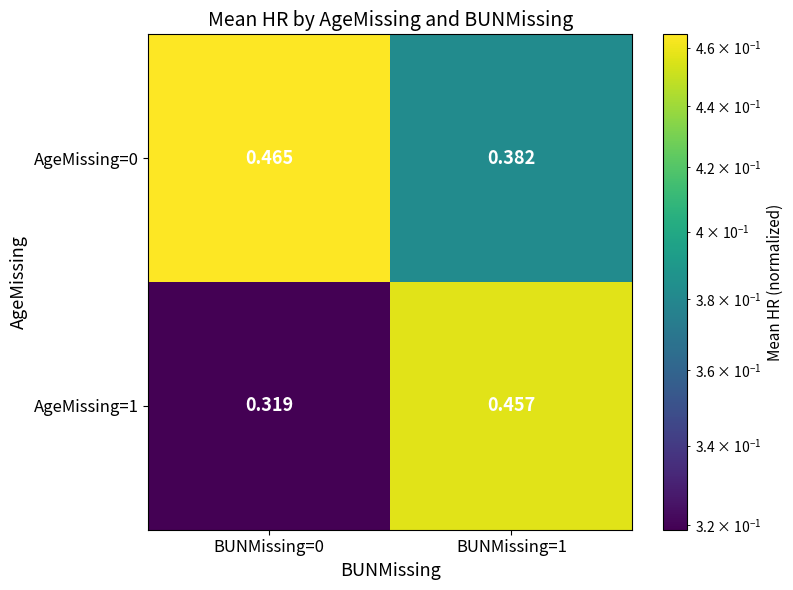

How many data points does each series have?

2